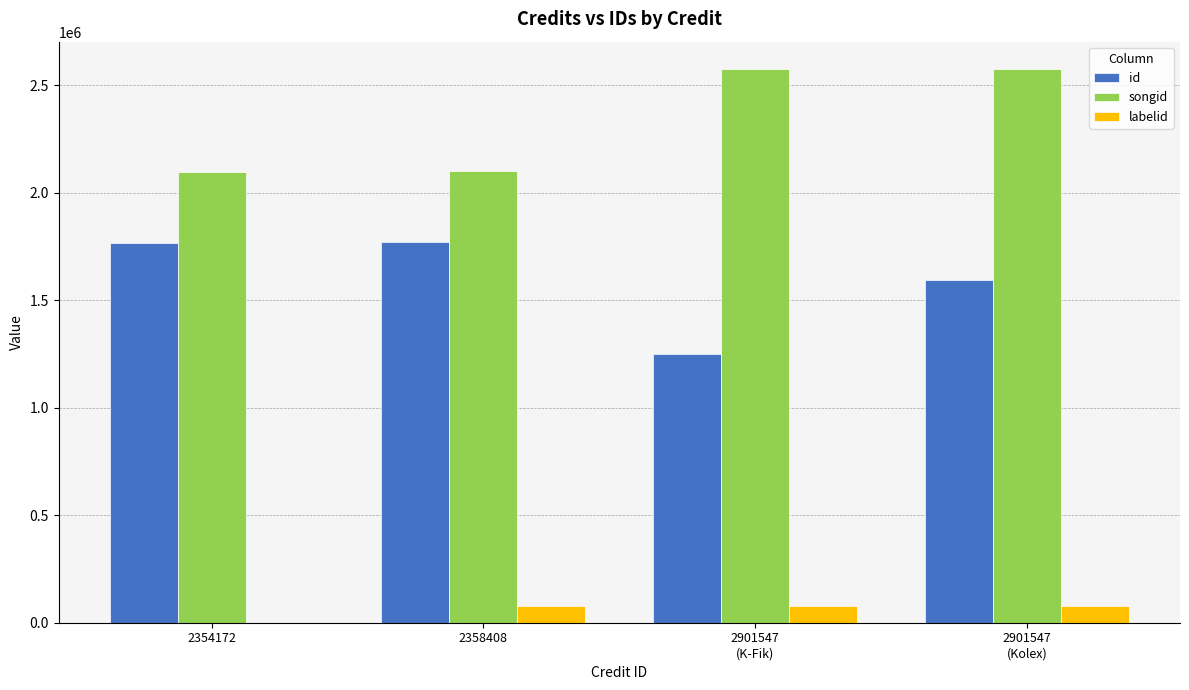

What is the sum of all songid values?

9348601